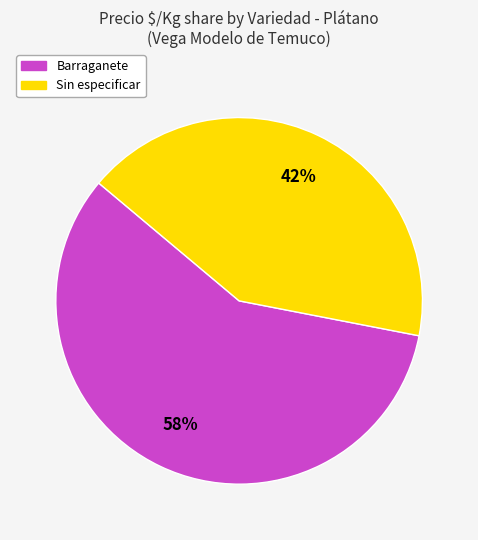

To the nearest percent, what is the difference between the largest and smallest slice percentages?

16%